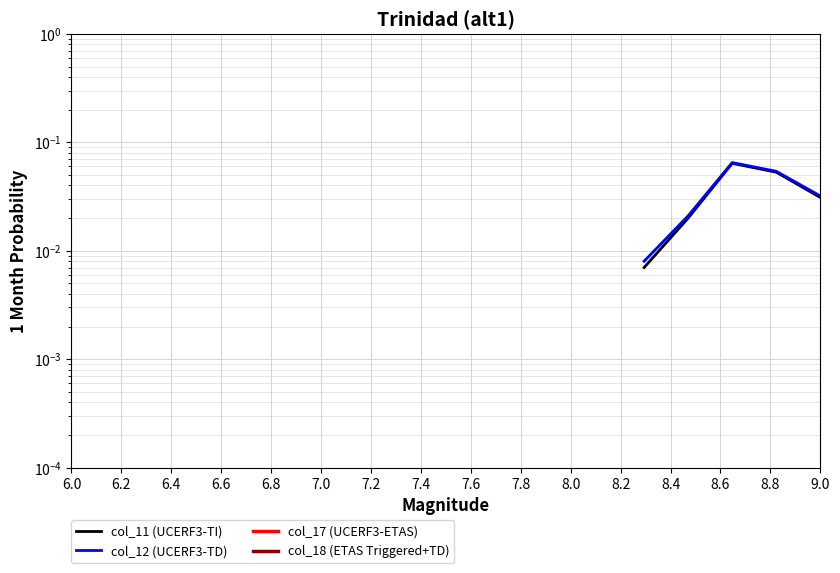

What are all the series names shown in the legend?

col_11 (UCERF3-TI), col_12 (UCERF3-TD), col_17 (UCERF3-ETAS), col_18 (ETAS Triggered+TD)